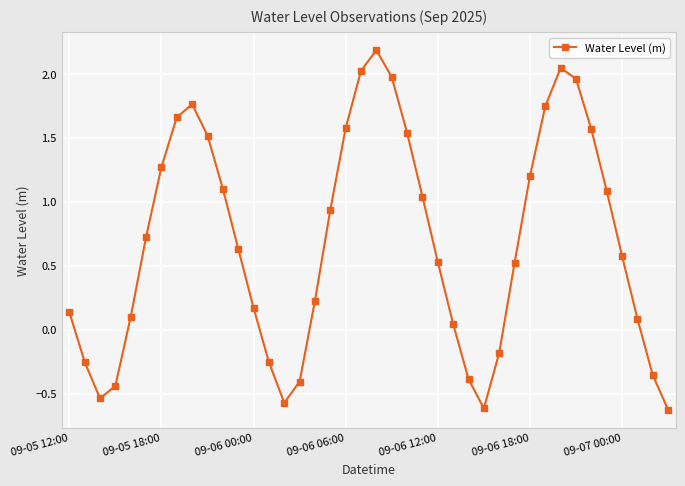

How many interior local valleys (lower than both neighbors) does the data have?

3